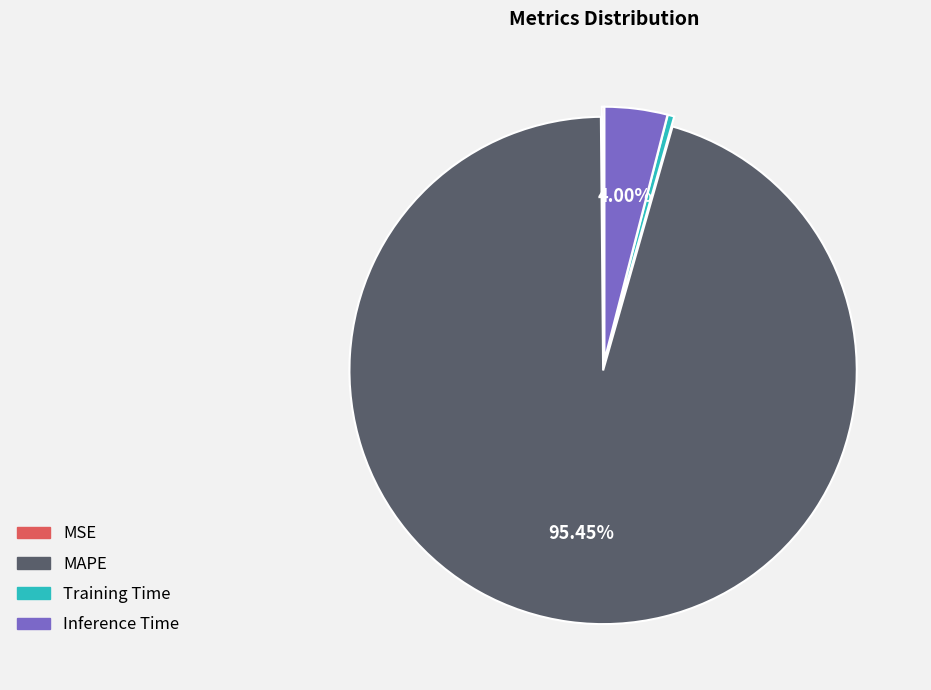

Does any single category account for the majority?

Yes